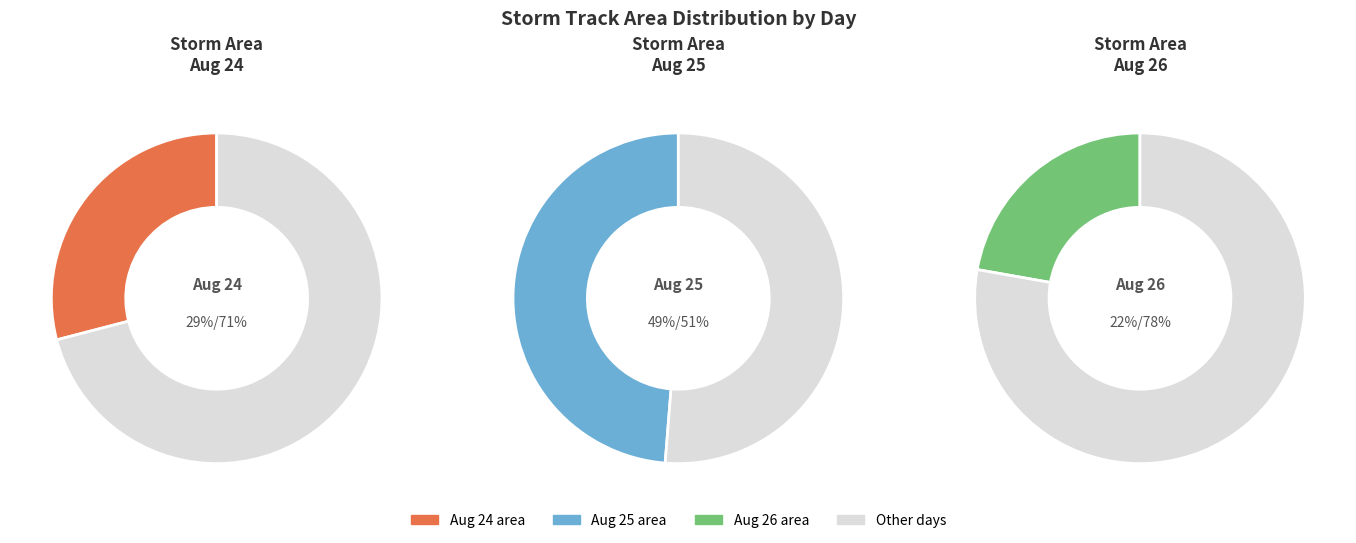

Which series has the widest spread of values?

day_26